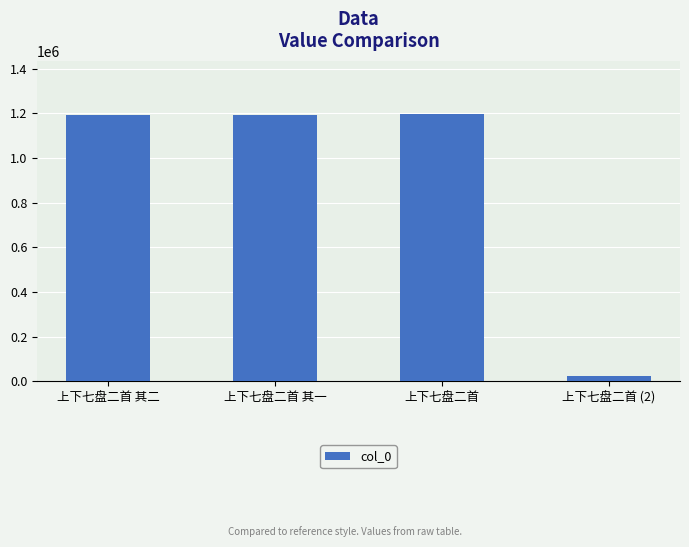

What position from the left is 上下七盘二首 (2)?

4